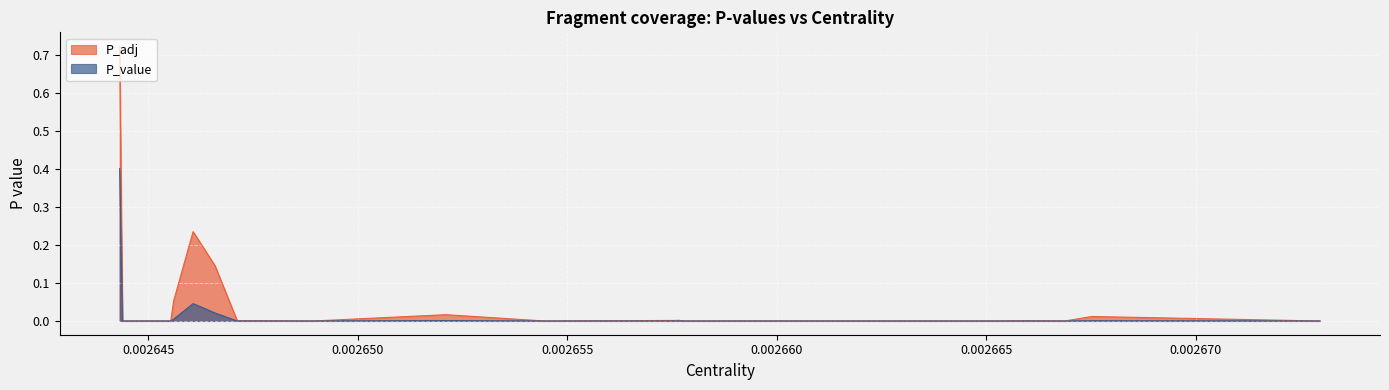

Rank the series by their maximum value, from highest to lowest.

P_adj, P_value